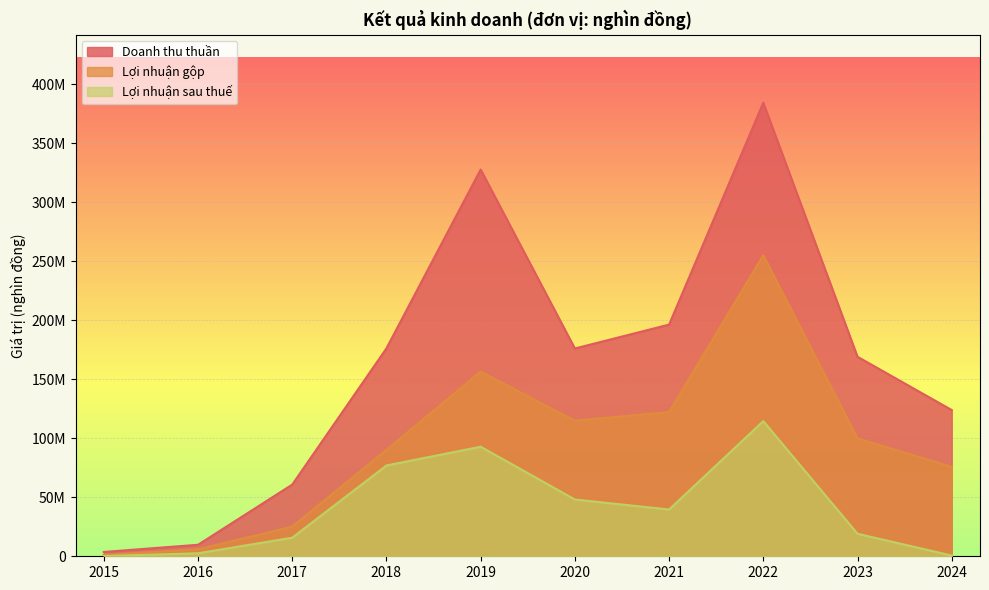

How many lines are shown in the chart?

3